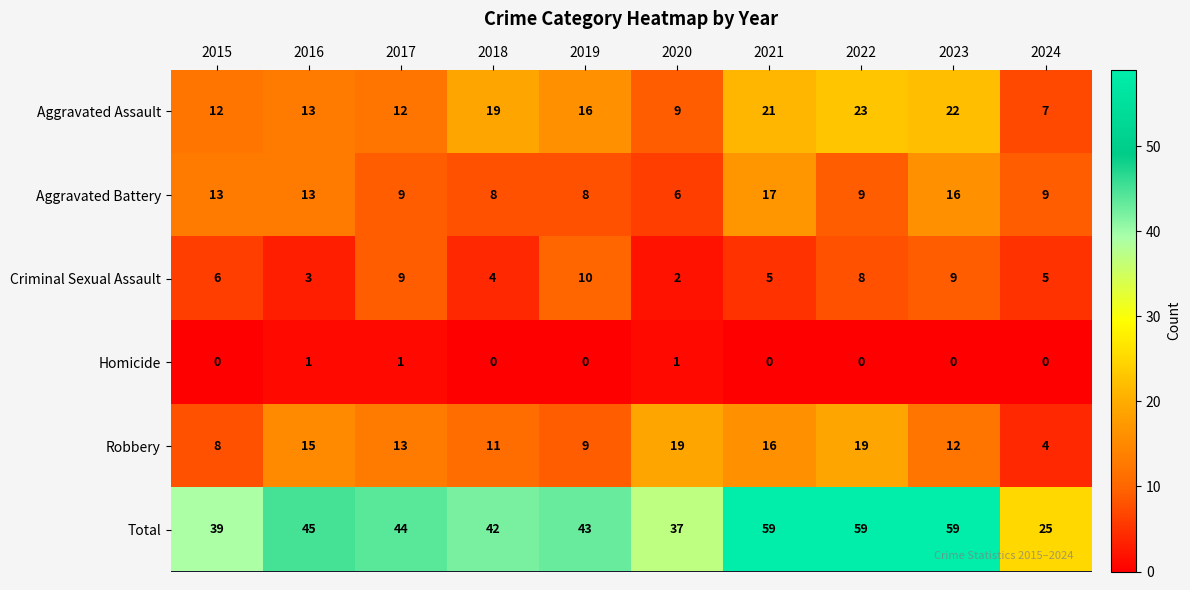

Is it true that Aggravated Assault equals 9 at 2020?

True